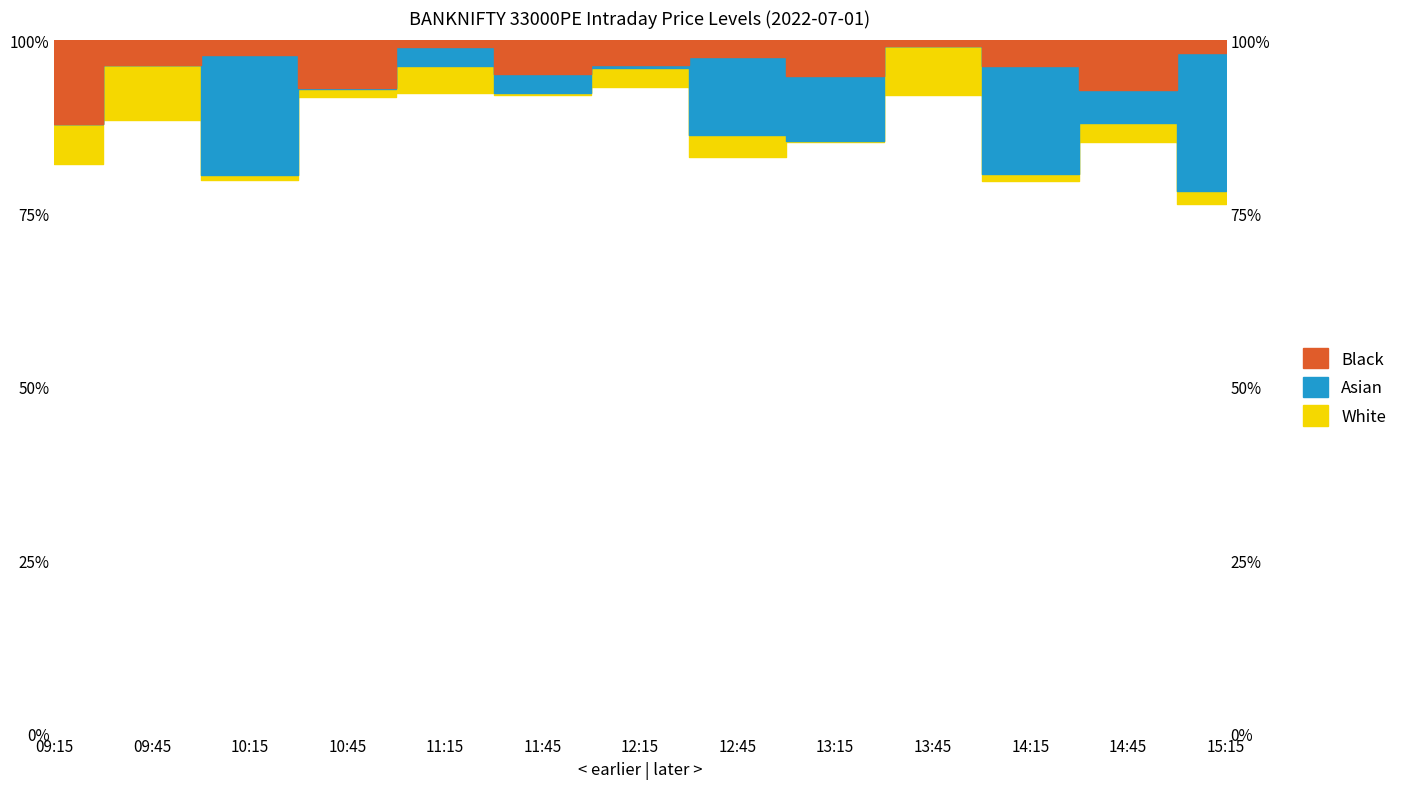

Where do open and close first cross each other?

09:45 and 10:15